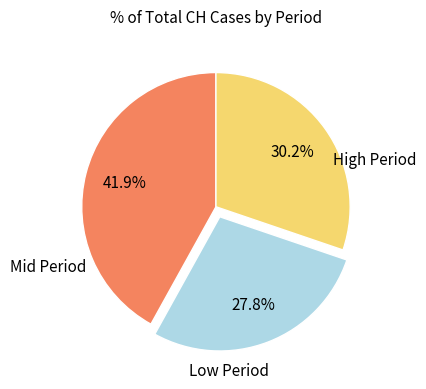

Is there any slice that represents more than half of the pie?

No